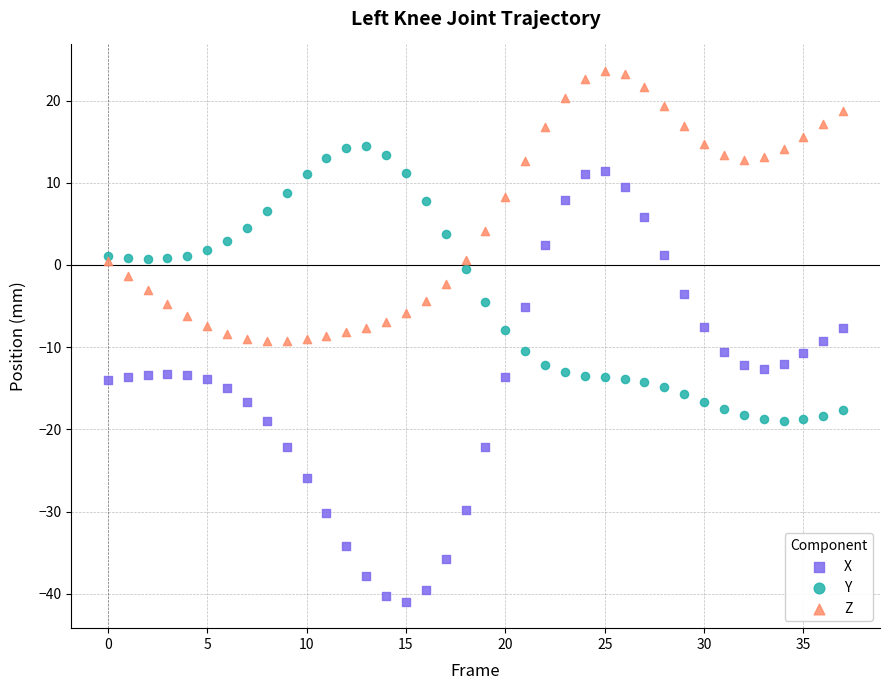

What are all the series names shown in the legend?

X, Y, Z